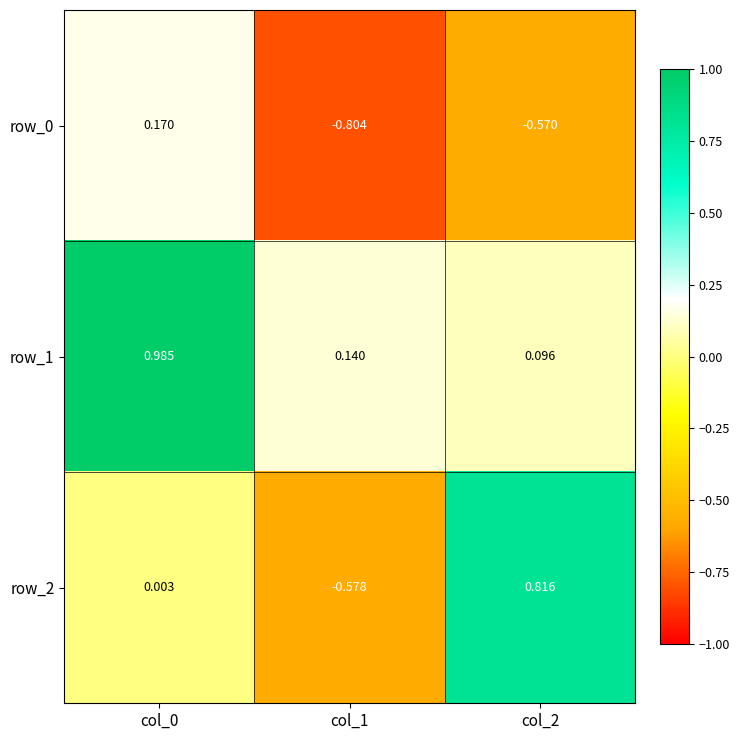

Is the value of row_2 at col_0 greater than the value of row_0 at col_2?

Yes